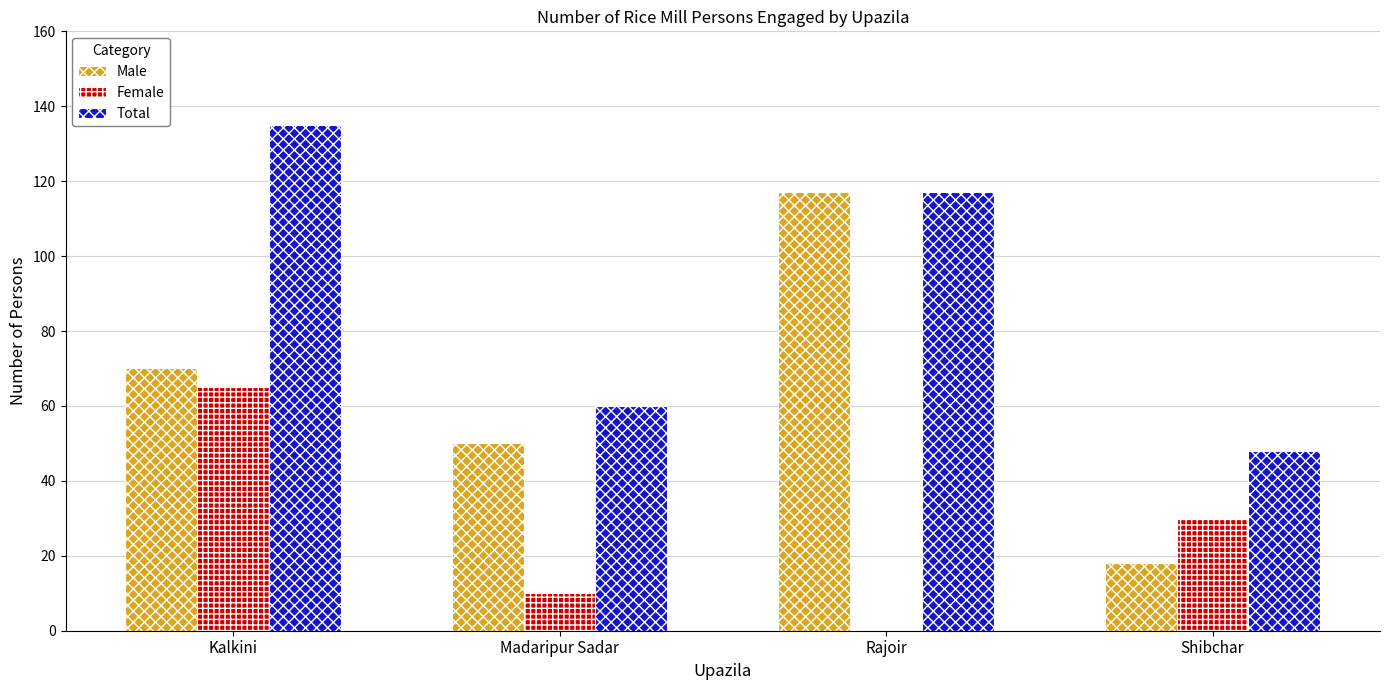

Which label corresponds to the largest value in the chart?

Kalkini